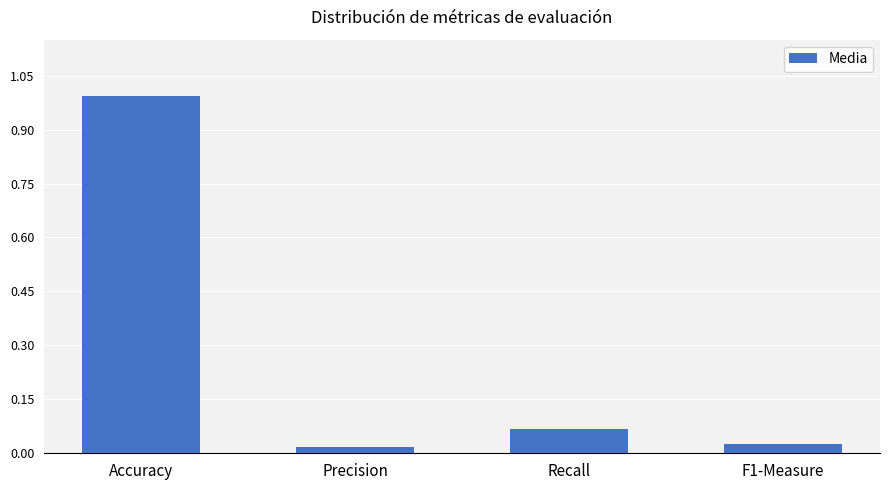

The value at Accuracy is 1.0. True or false?

True